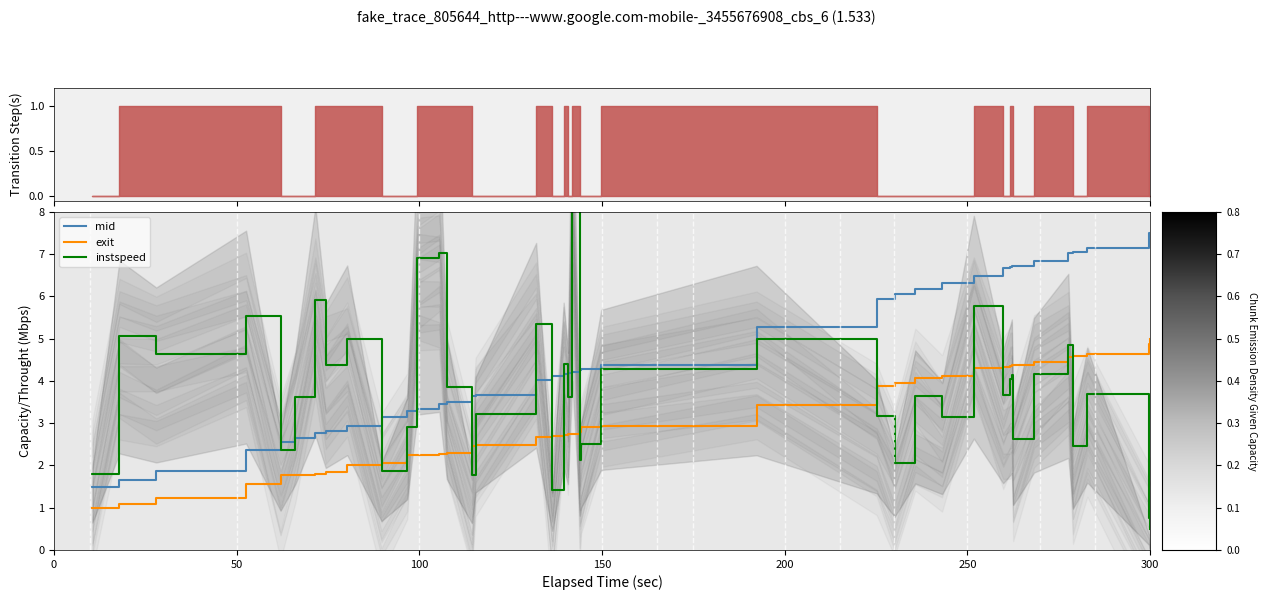

True or false: exit and mid cross at least once.

False